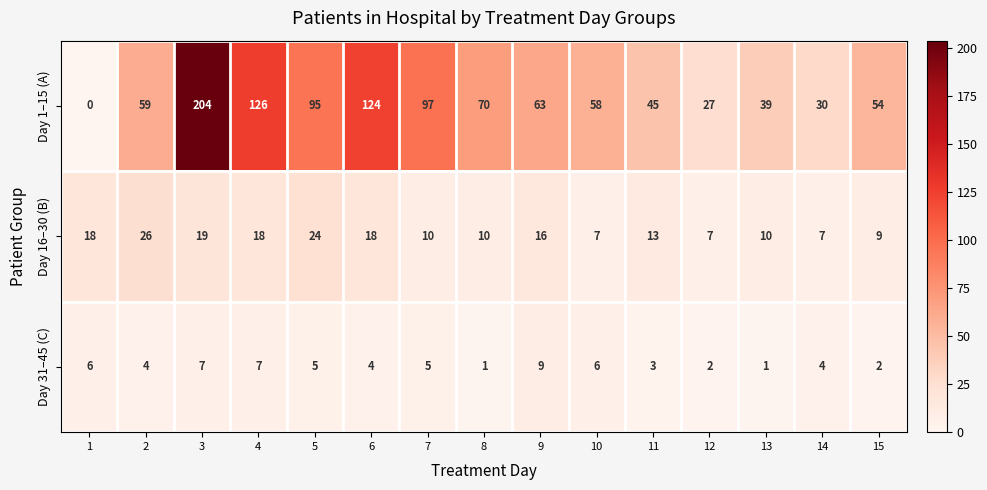

The value of Day 16–30 (B) at 8 is 14. True or false?

False